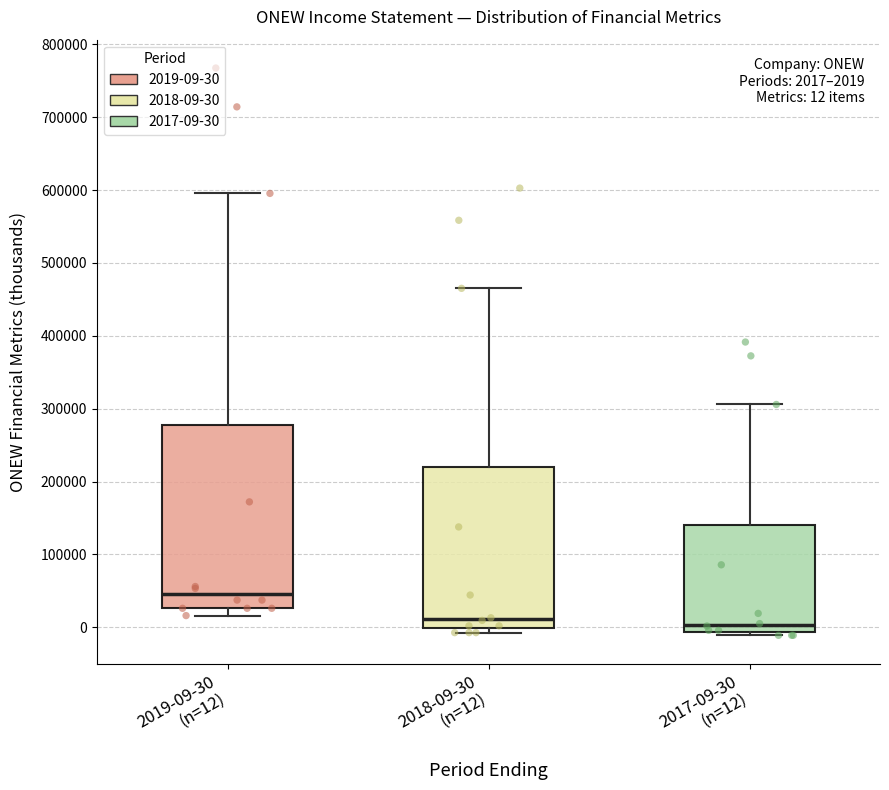

Comparing the boxes themselves (not the whiskers), which one is the tallest?

2019-09-30 (n=12)